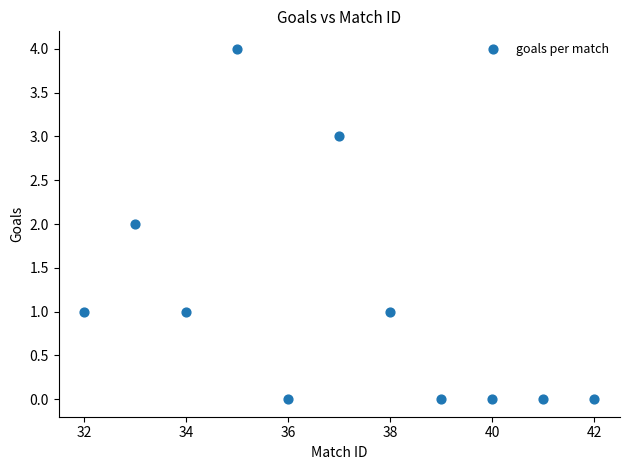

What is the average X value?

37